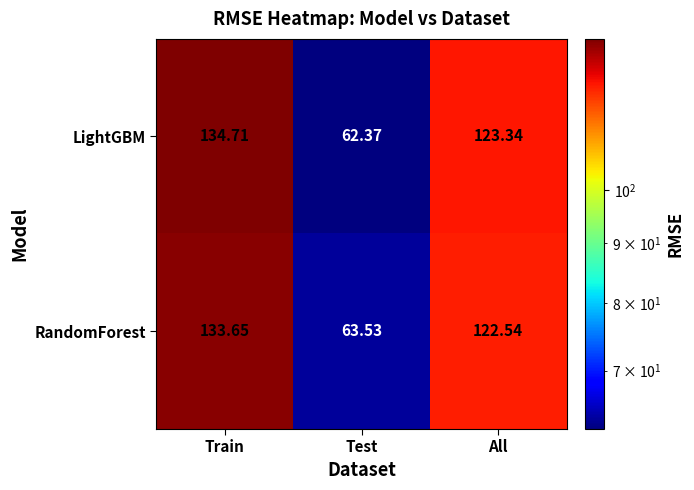

Where does the RandomForest series first go above 122?

Train